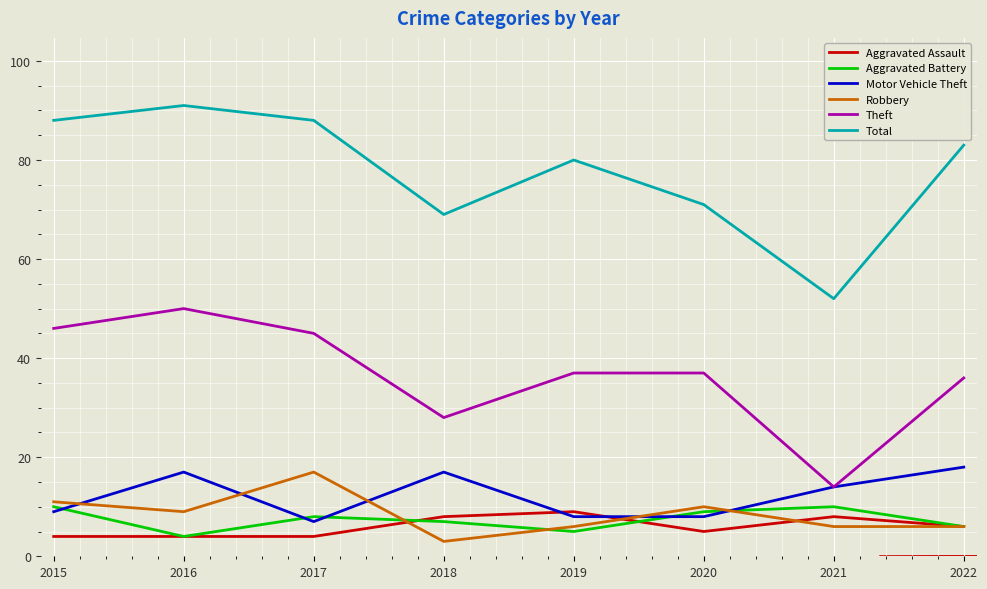

True or false: Aggravated Assault and Total cross at least once.

False